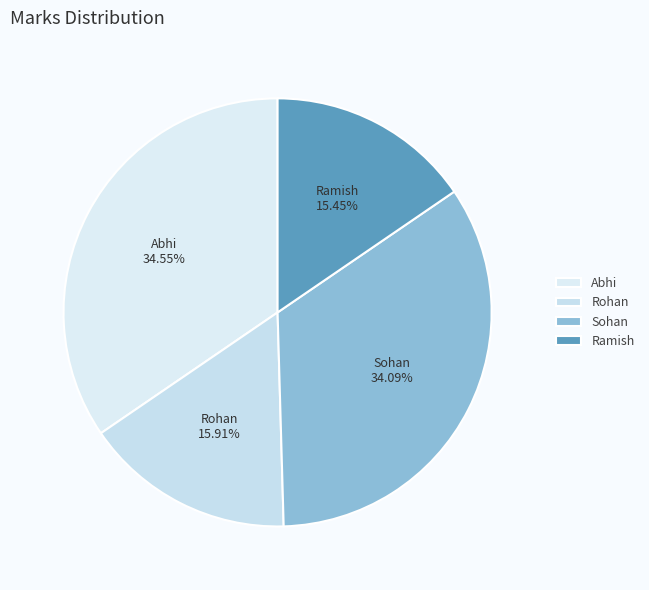

How many slices are in this pie chart?

4